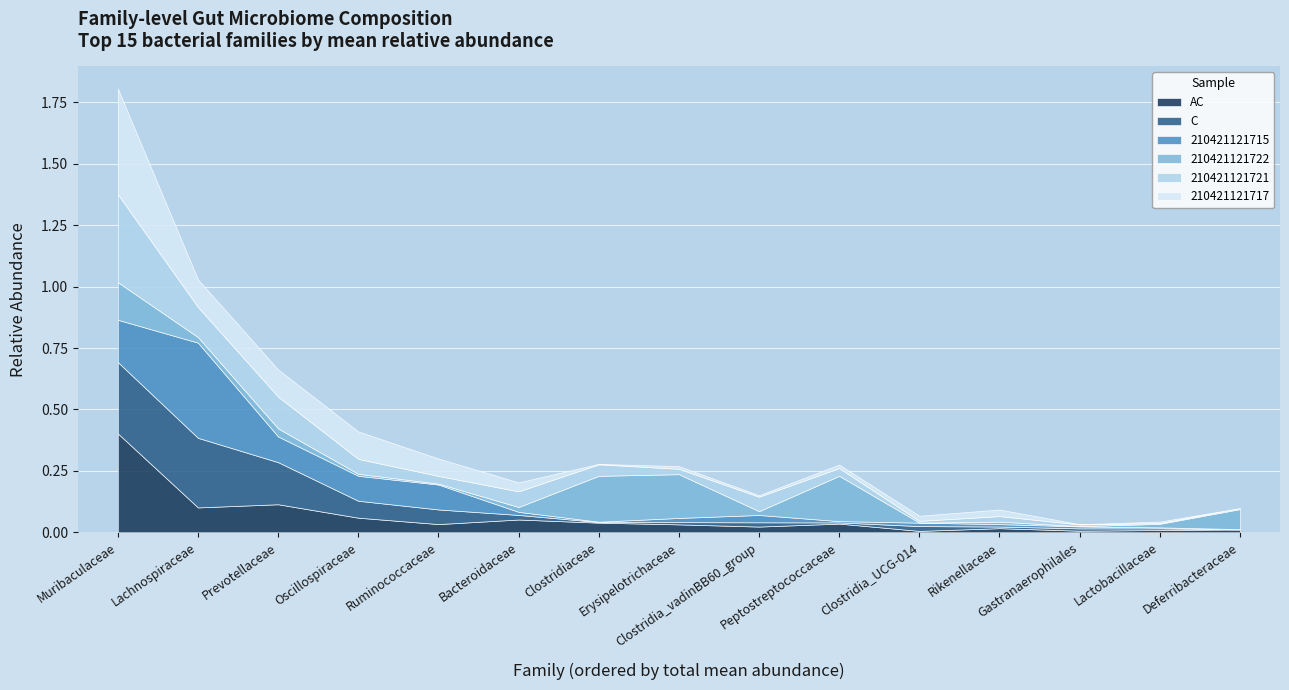

Between Bacteroidaceae and Lactobacillaceae, which is larger?

Bacteroidaceae